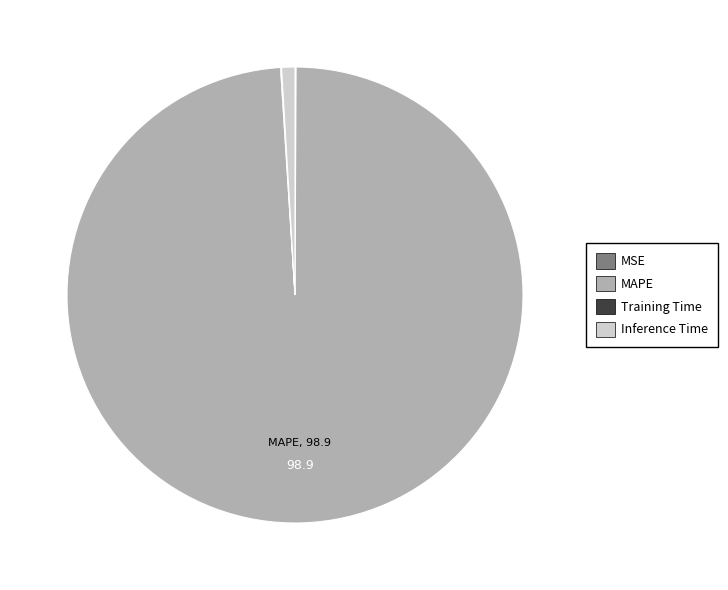

Combined, do MAPE and Inference Time account for over 50%?

Yes